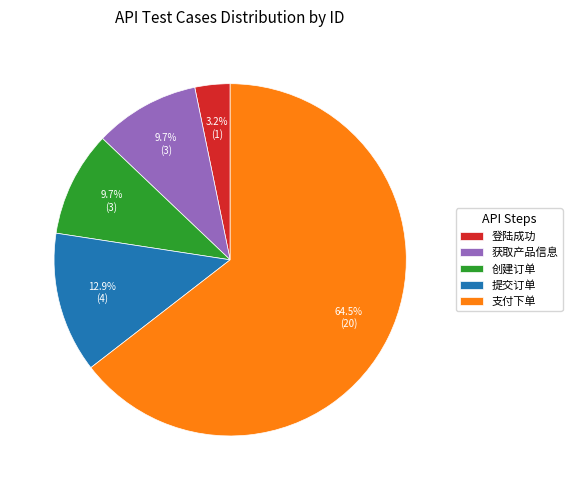

Does any single category account for the majority?

Yes